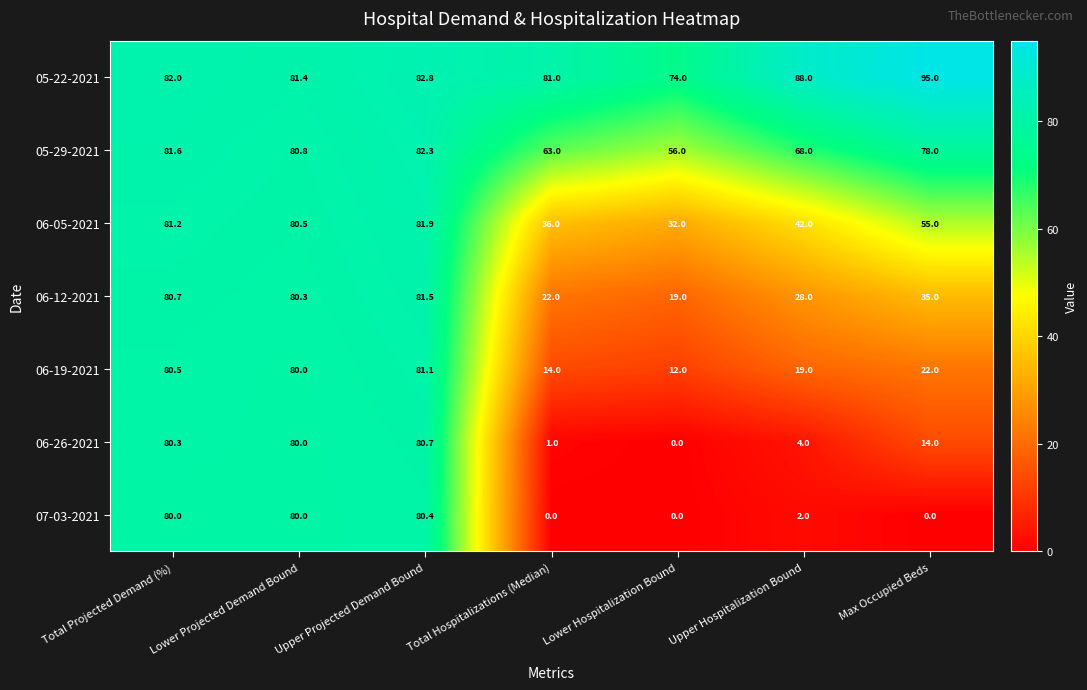

At which label does 06-12-2021 first exceed 35?

Total Projected Demand (%)